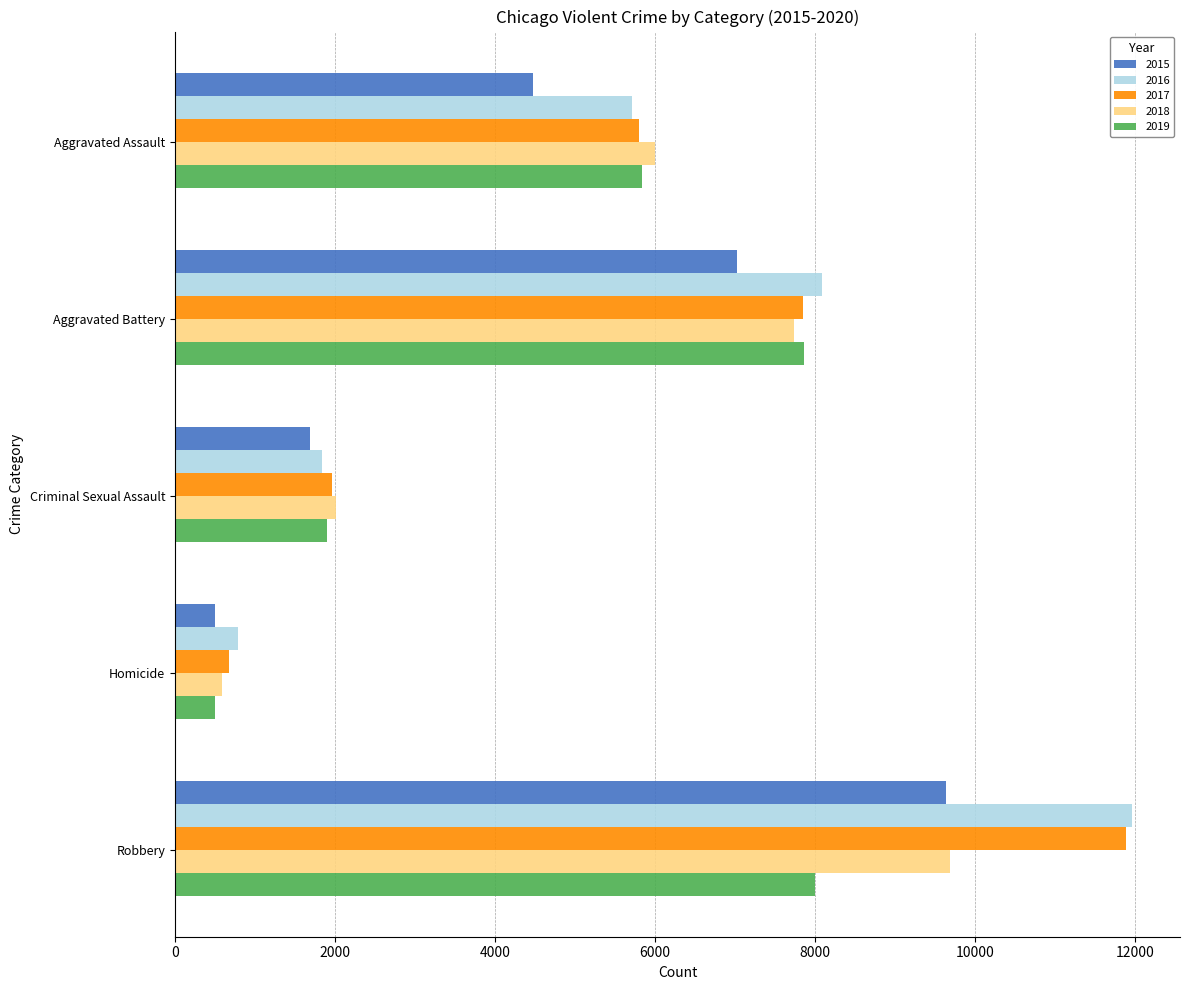

Read the 2019 value at Homicide.

498